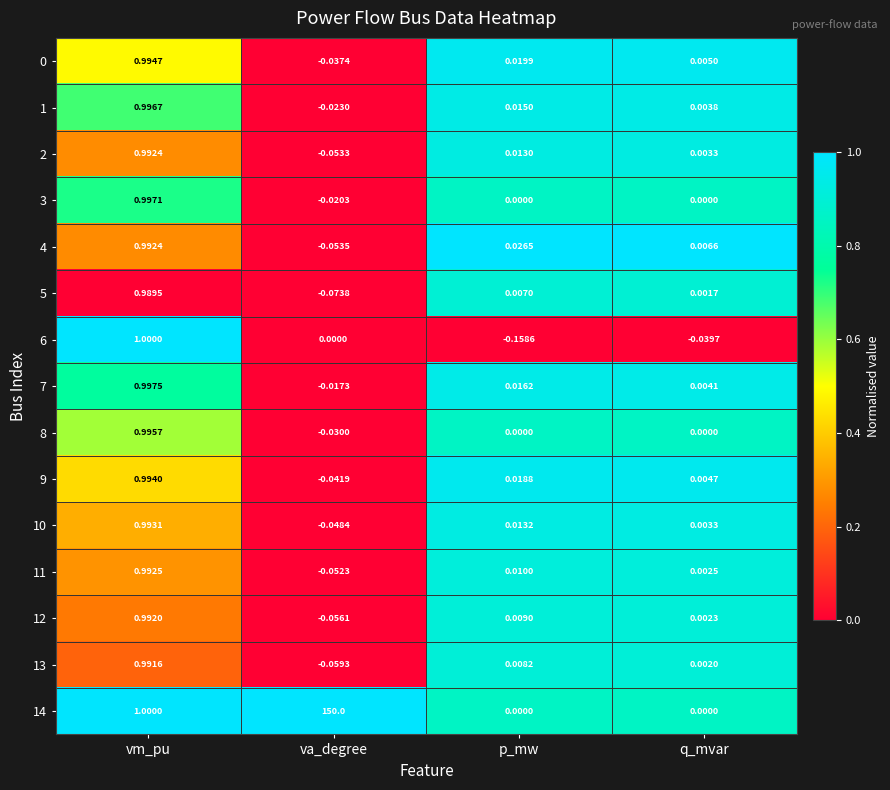

Where is 4 nearest to the value 0?

q_mvar